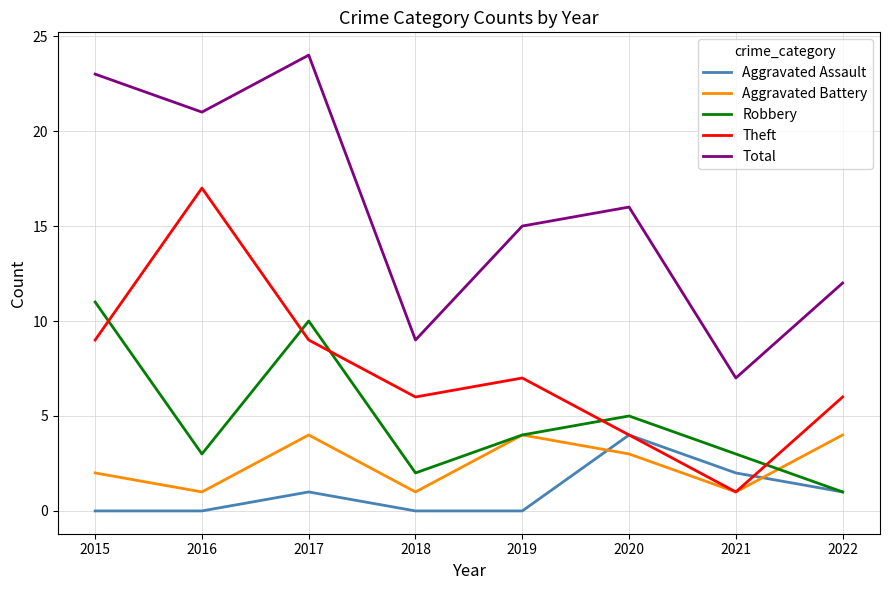

Where is the first local maximum for Robbery?

2017